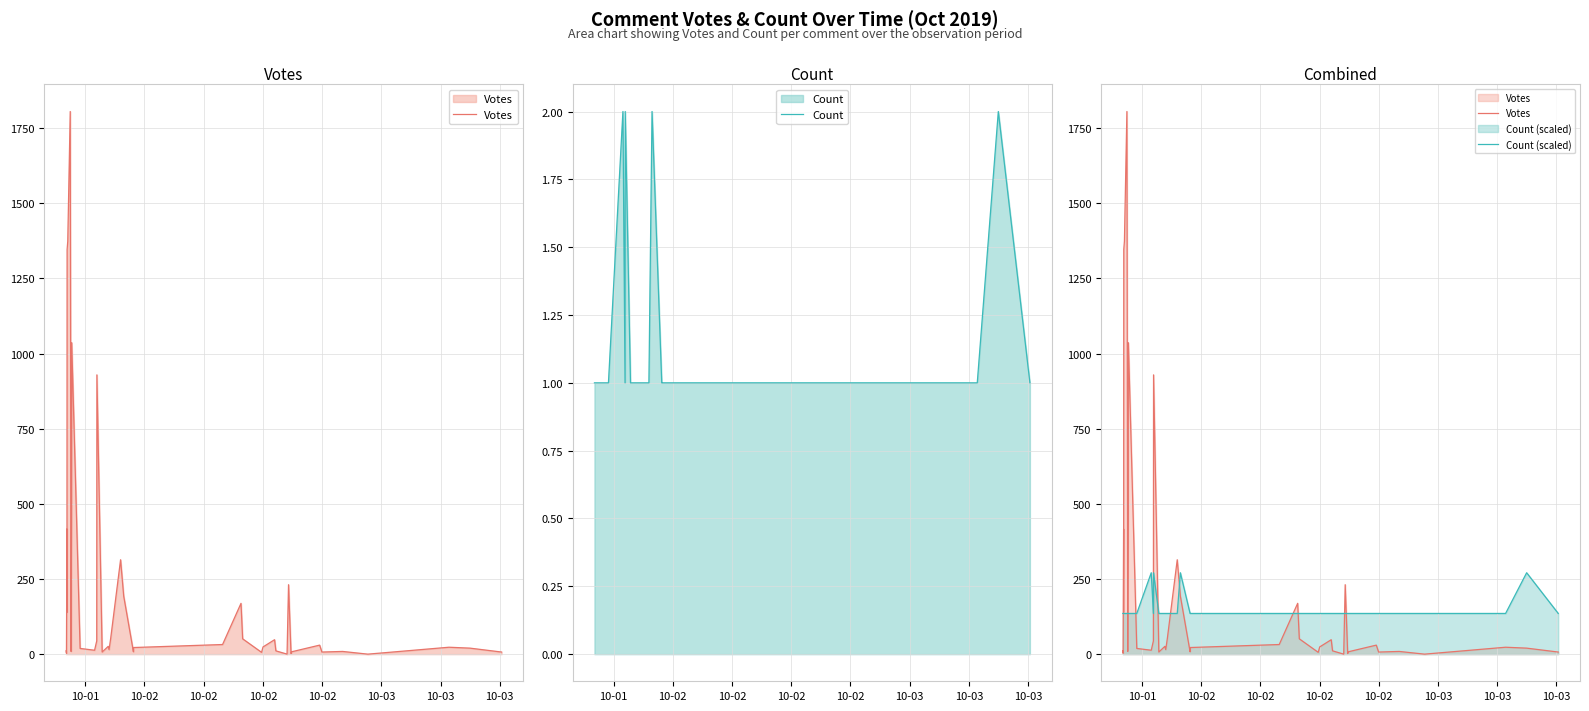

What are all the series names shown in the legend?

Votes, Count, Count (scaled)